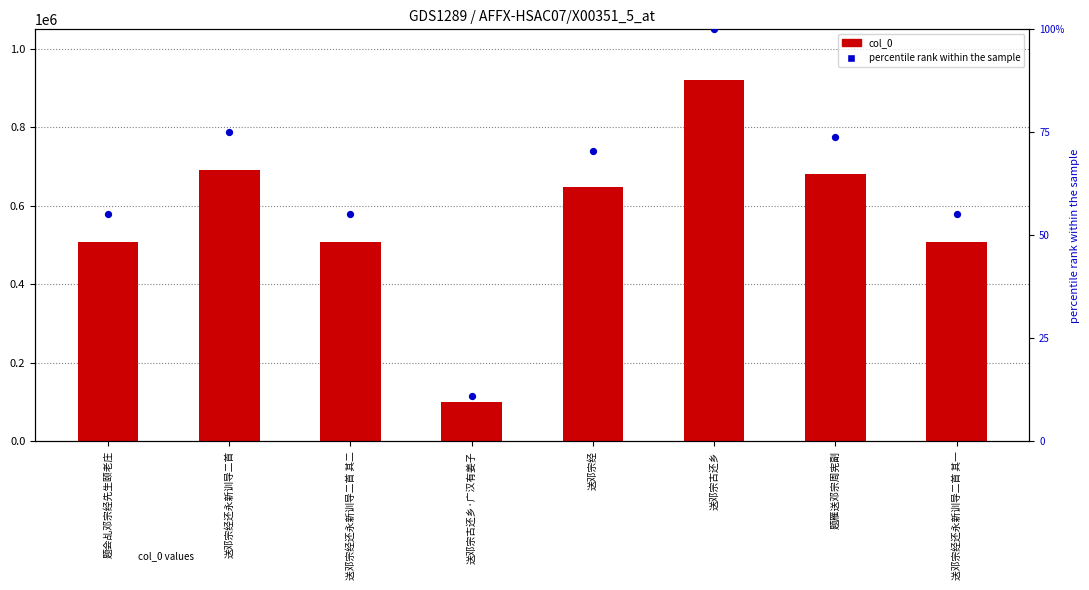

Which series has the largest Y range (max minus min)?

col_0